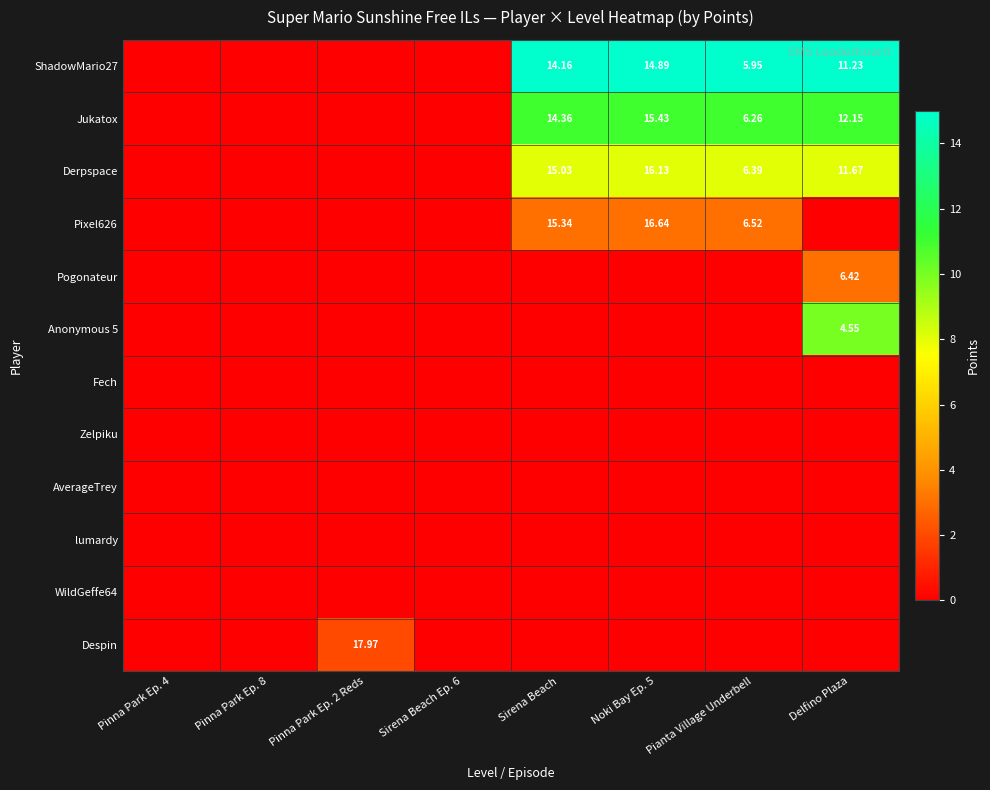

Which has a higher value, Sirena Beach Ep. 6 or Delfino Plaza?

Delfino Plaza